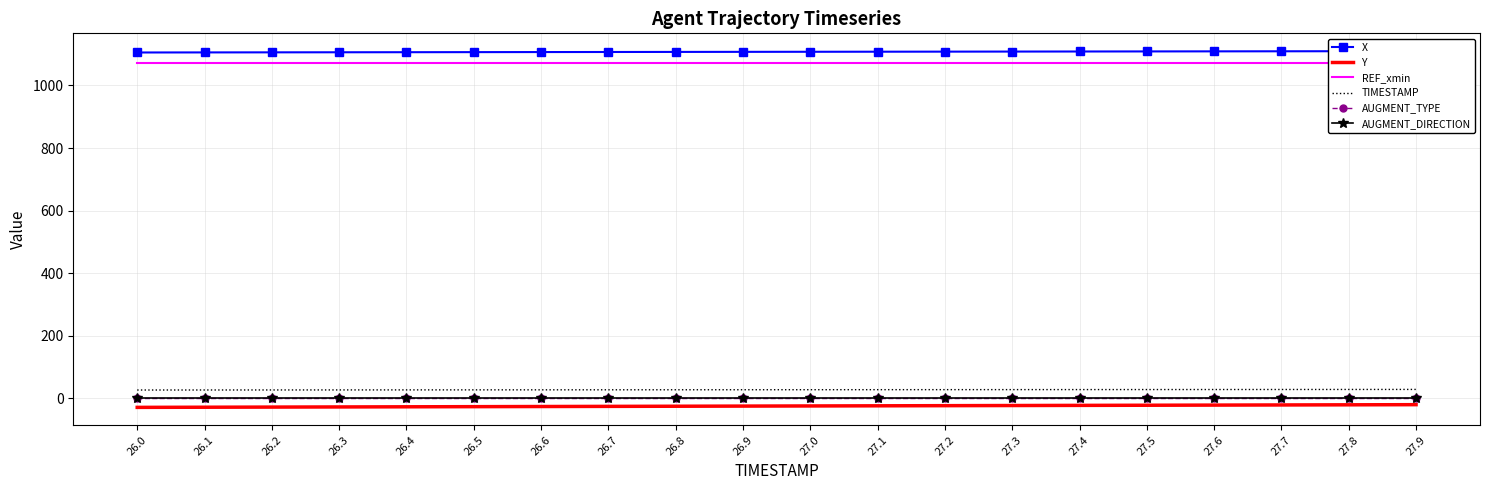

True or false: AUGMENT_DIRECTION and TIMESTAMP cross at least once.

False